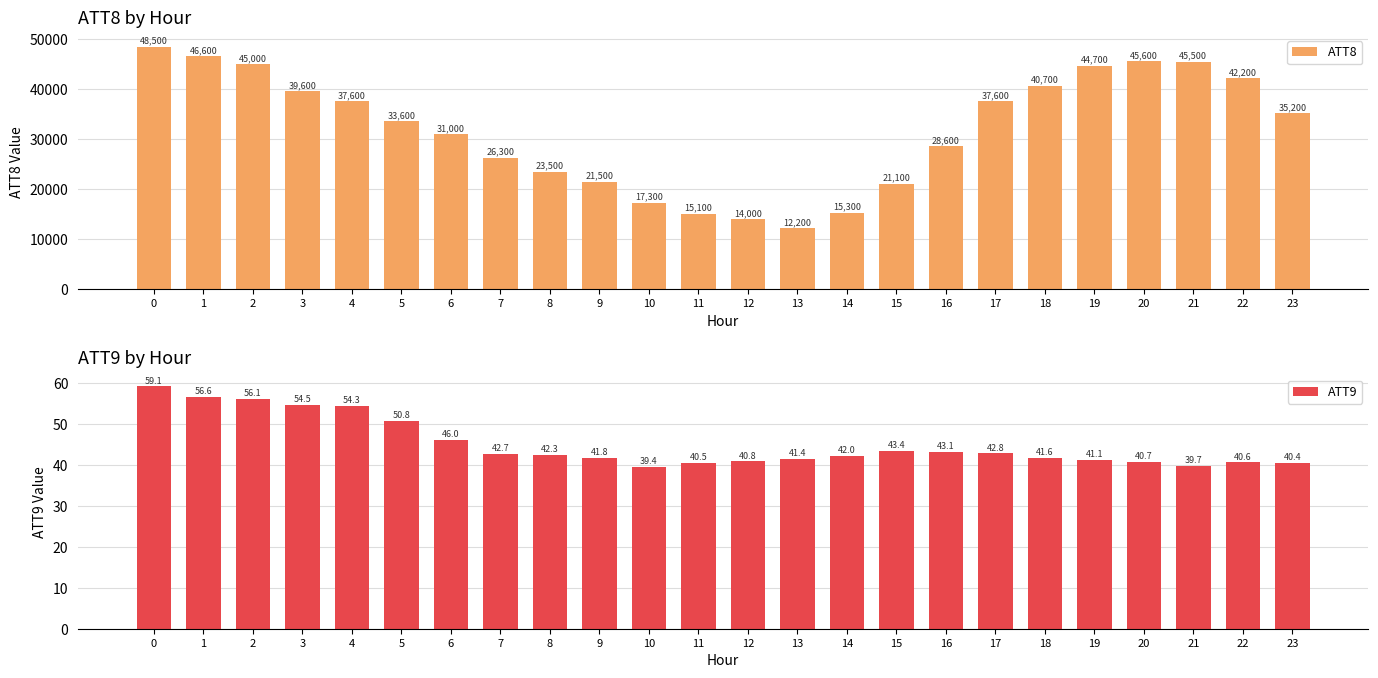

What is the difference between the maximum and minimum values in the ATT9 series?

19.7